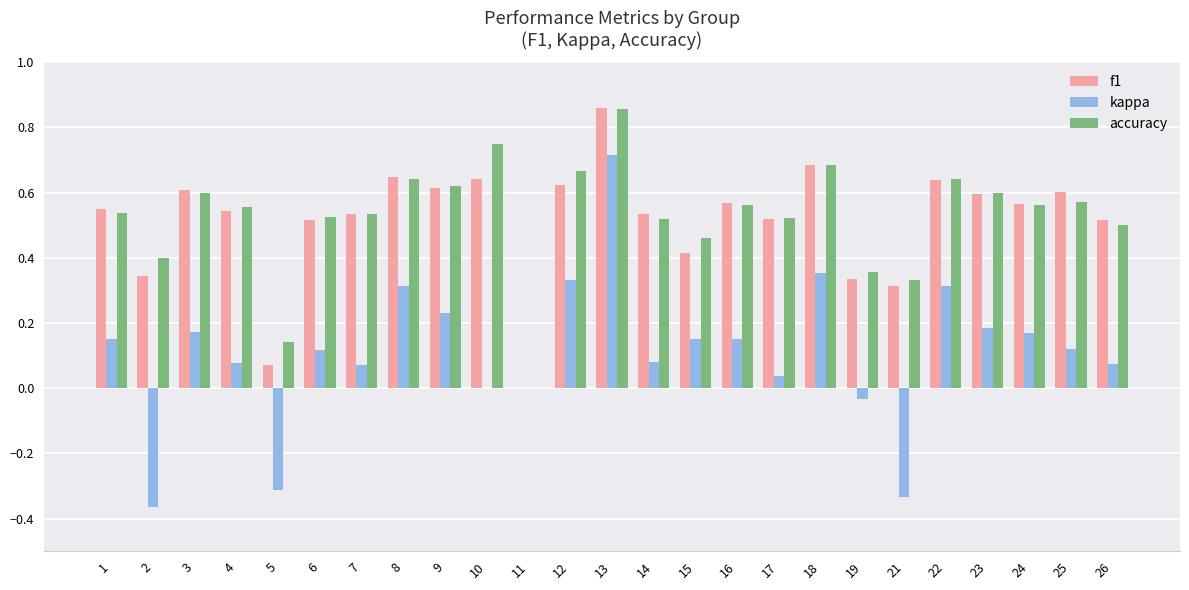

At which label does f1 reach its peak?

13